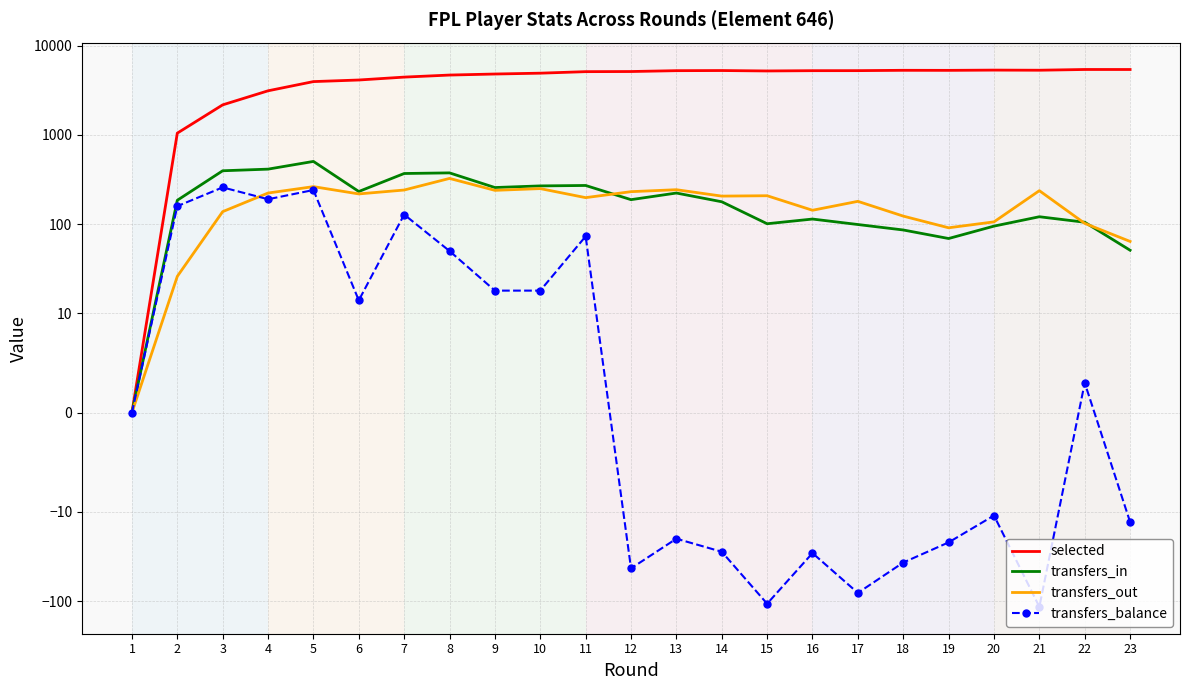

The value of transfers_balance at 17 is -40. True or false?

False